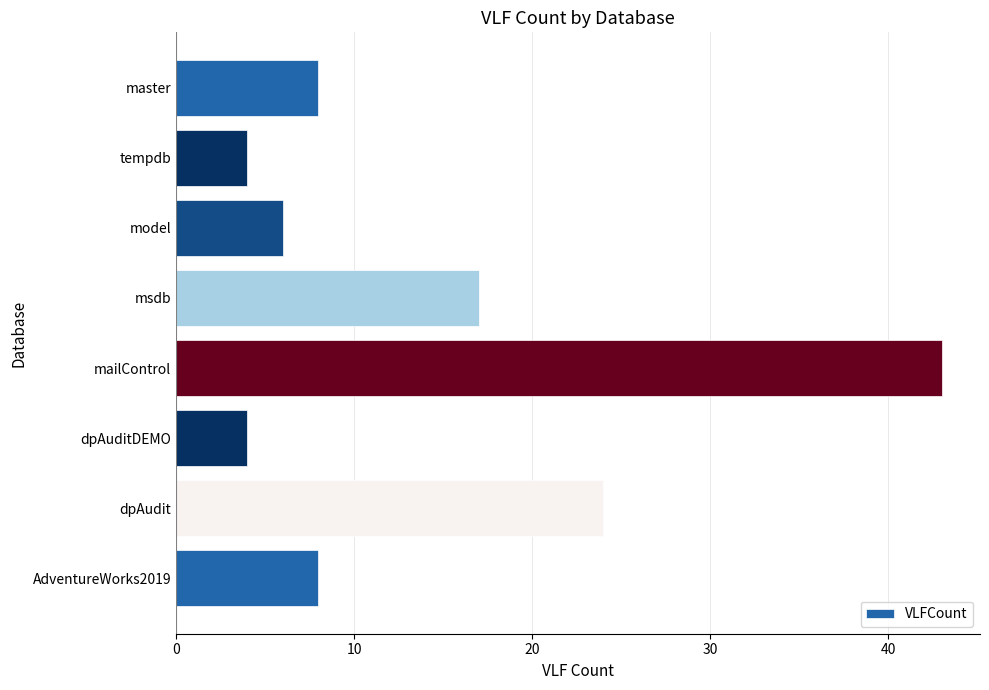

Between master and mailControl, which is larger?

mailControl